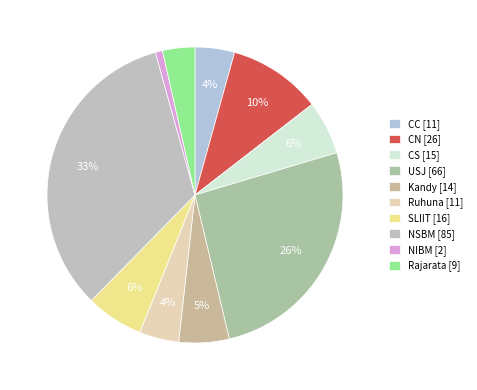

Is it true that NIBM is 15% of the pie?

False